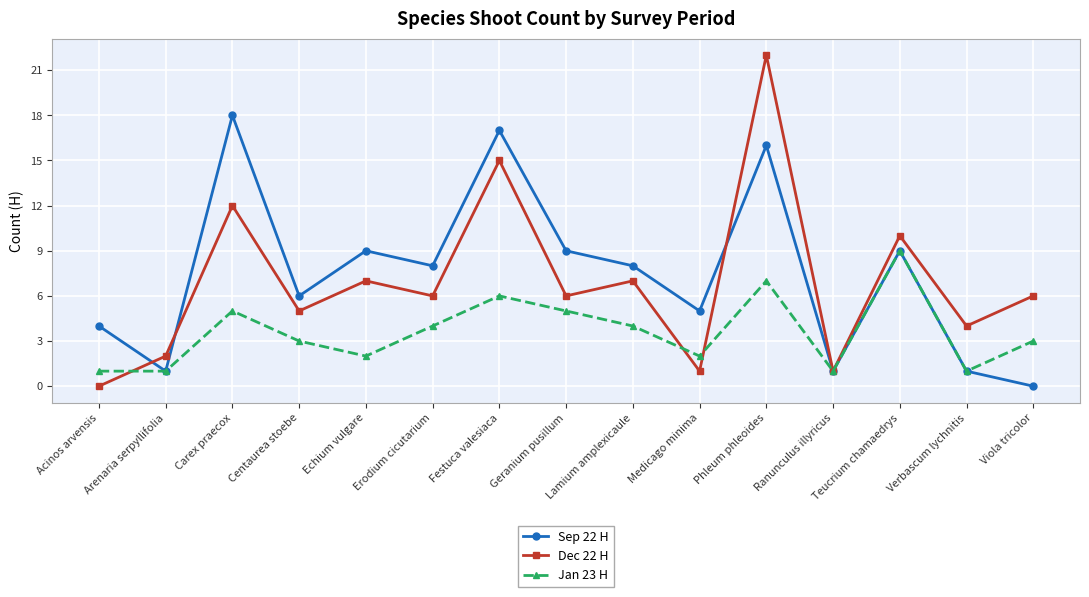

List the series in order of their peak value, highest first.

Dec 22 H, Sep 22 H, Jan 23 H